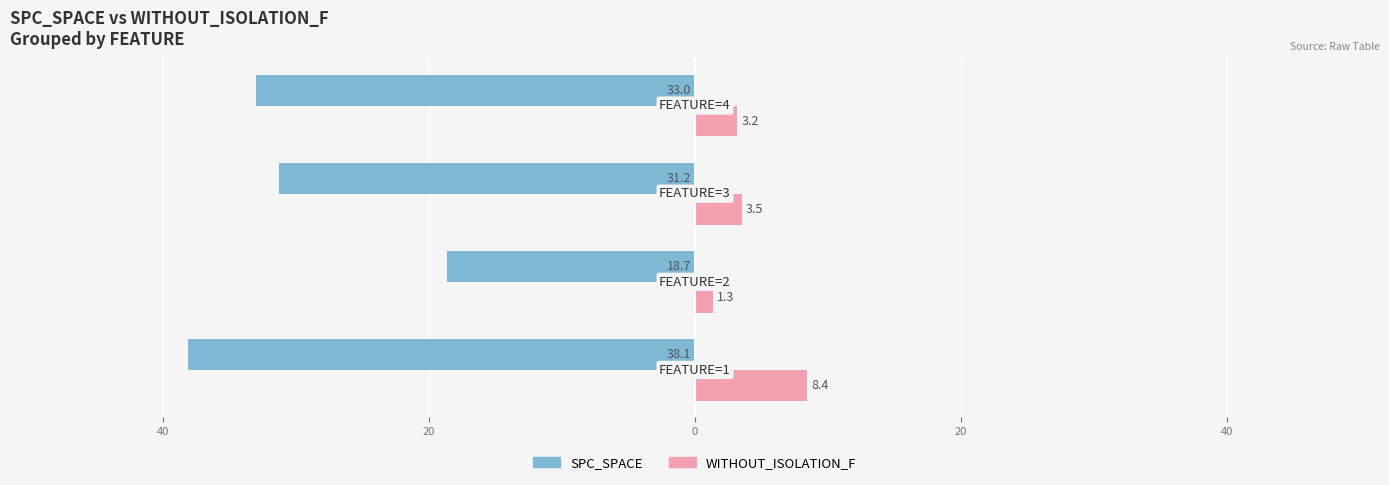

Reading left to right, what are all the values shown in this chart?

SPC_SPACE: -38.1	-18.7	-31.2	-33.0
WITHOUT_ISOLATION_F: 8.4	1.3	3.5	3.2